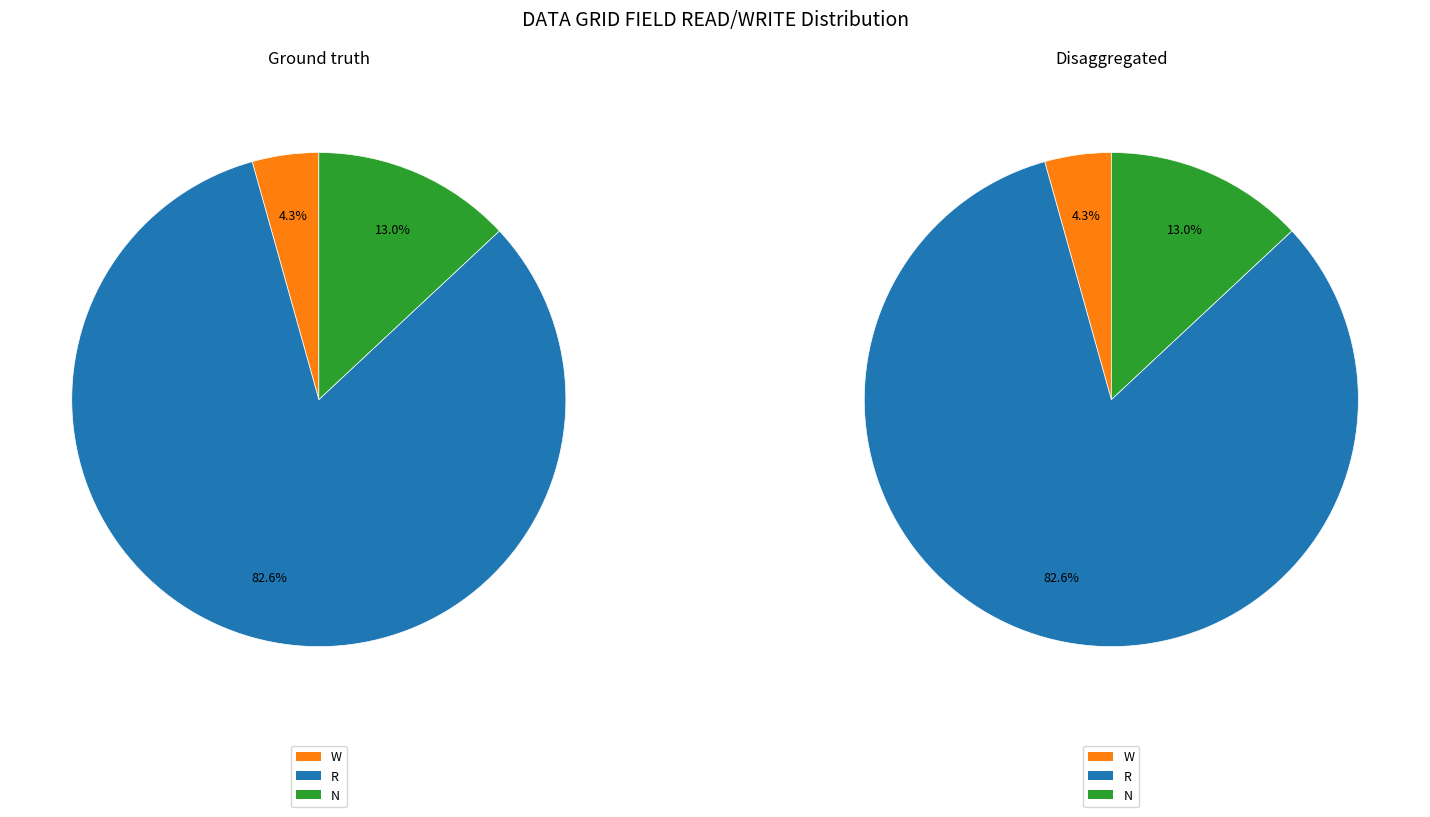

Is it true that W is 1% of the pie?

False